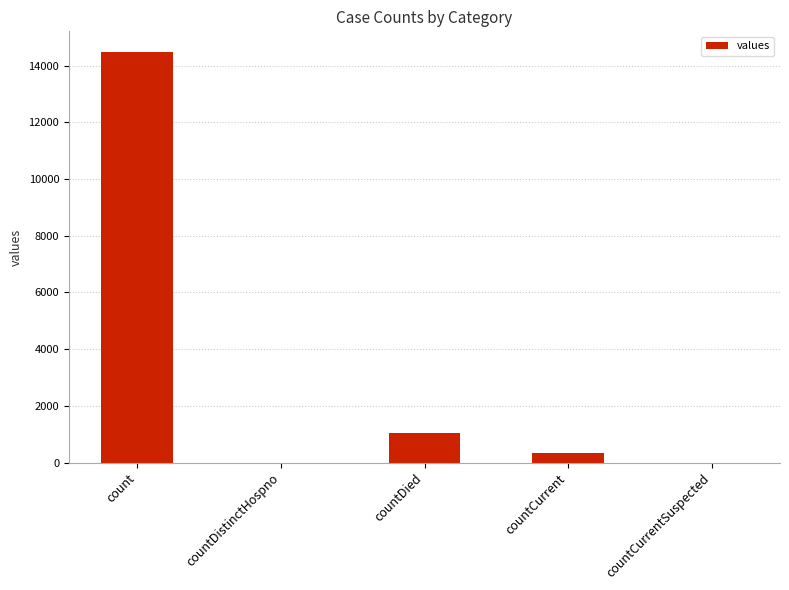

What is the average value?

3173